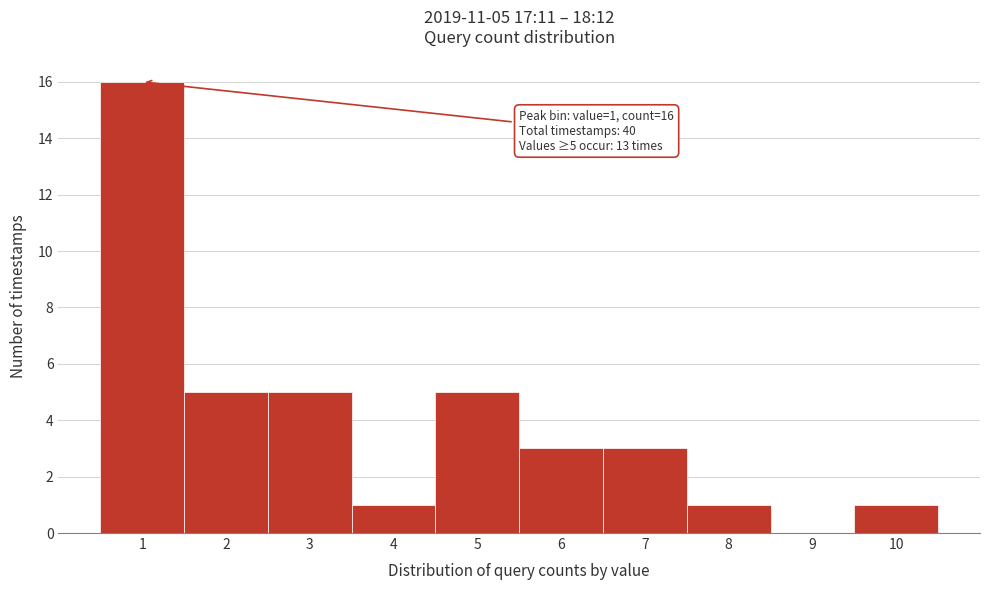

Which range on the x-axis has the tallest bar?

0.5 to 1.5